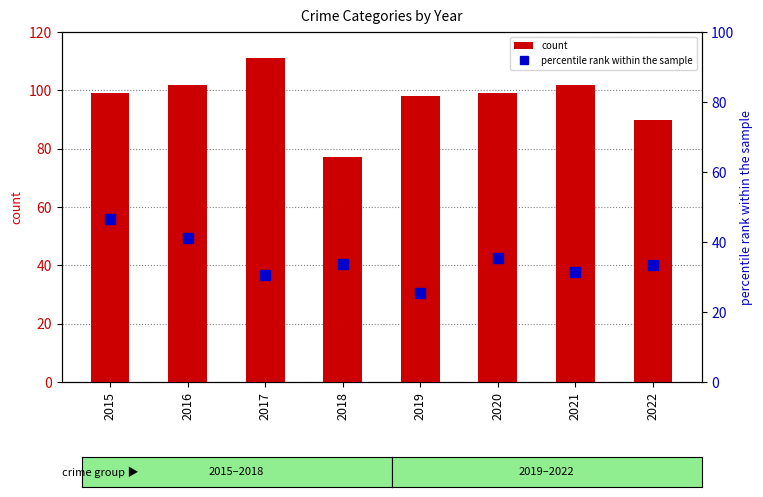

How many distinct data groups are displayed?

2